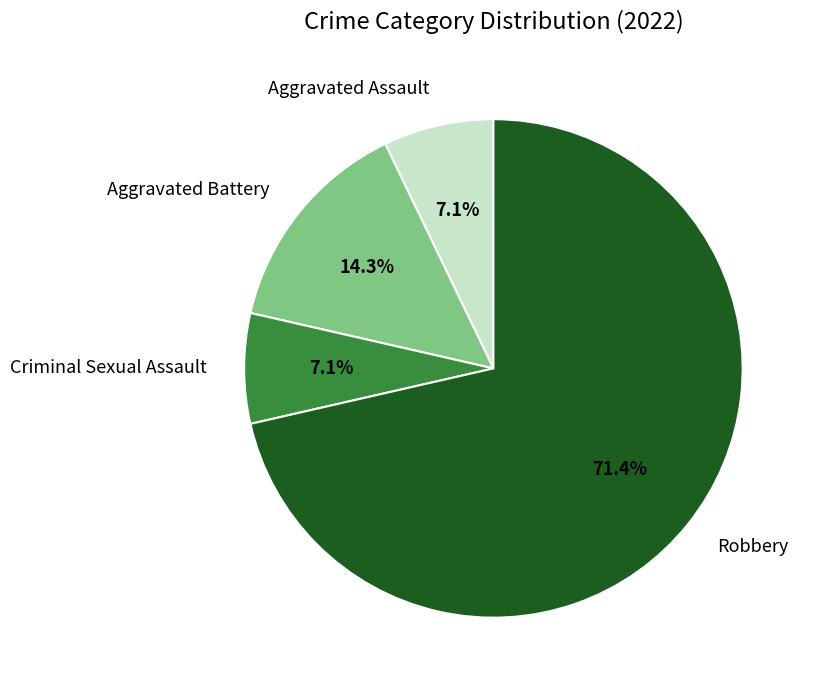

True or false: Robbery accounts for 81% of the total.

False